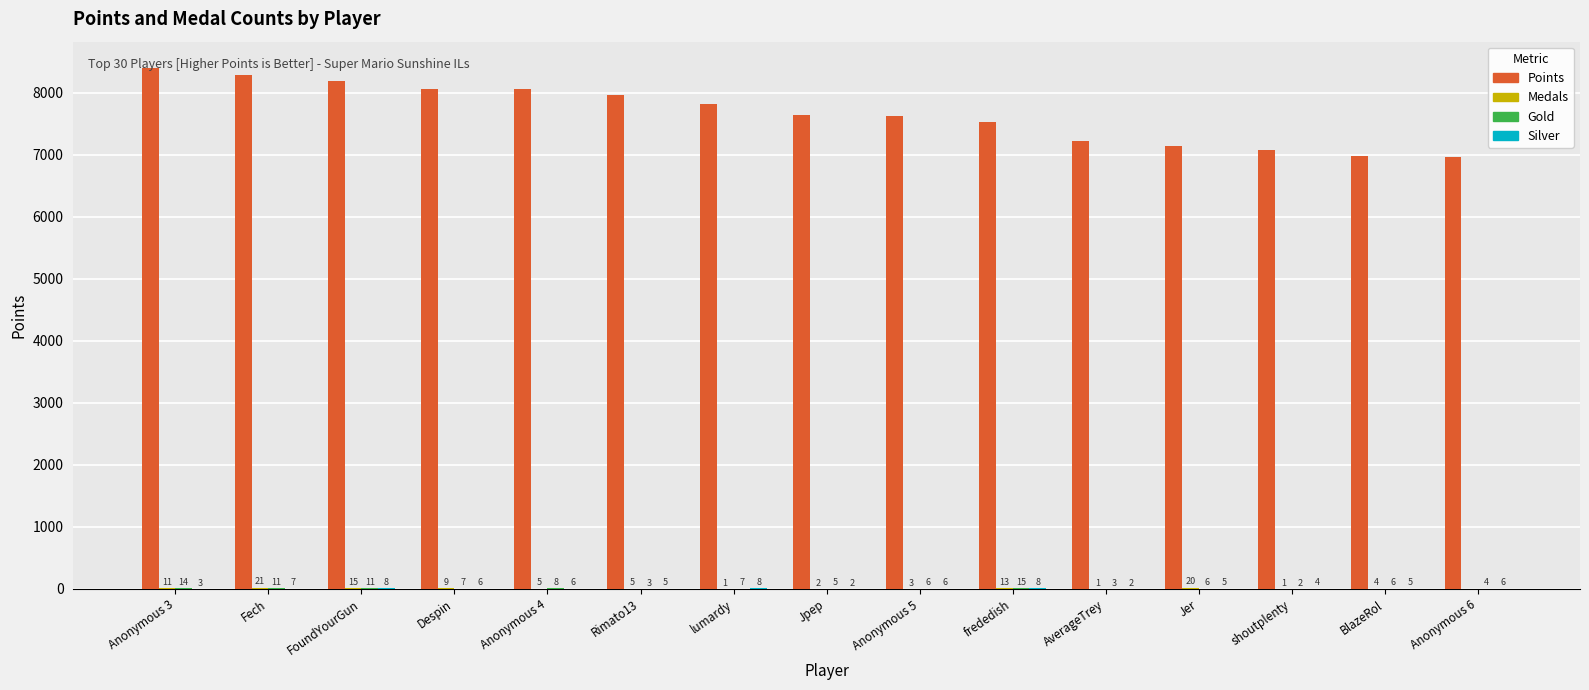

How many distinct data groups are displayed?

4